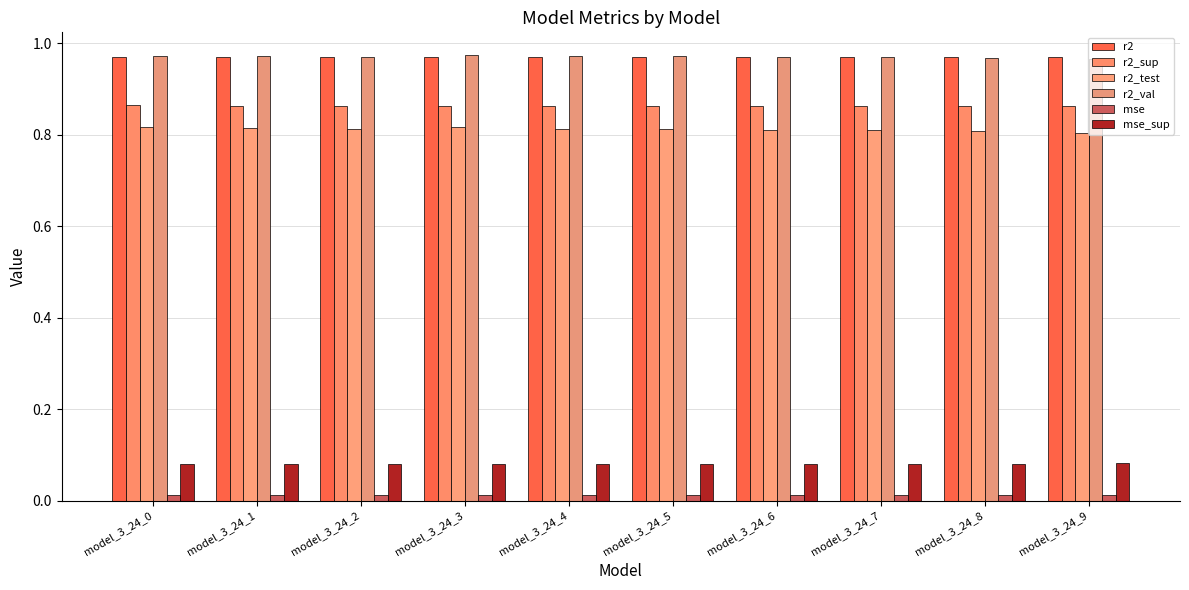

Reading left to right, extract all data points from this chart.

r2: model_3_24_0=1.0	model_3_24_1=1.0	model_3_24_2=1.0	model_3_24_3=1.0	model_3_24_4=1.0	model_3_24_5=1.0	model_3_24_6=1.0	model_3_24_7=1.0	model_3_24_8=1.0	model_3_24_9=1.0
r2_sup: model_3_24_0=0.9	model_3_24_1=0.9	model_3_24_2=0.9	model_3_24_3=0.9	model_3_24_4=0.9	model_3_24_5=0.9	model_3_24_6=0.9	model_3_24_7=0.9	model_3_24_8=0.9	model_3_24_9=0.9
r2_test: model_3_24_0=0.8	model_3_24_1=0.8	model_3_24_2=0.8	model_3_24_3=0.8	model_3_24_4=0.8	model_3_24_5=0.8	model_3_24_6=0.8	model_3_24_7=0.8	model_3_24_8=0.8	model_3_24_9=0.8
r2_val: model_3_24_0=1.0	model_3_24_1=1.0	model_3_24_2=1.0	model_3_24_3=1.0	model_3_24_4=1.0	model_3_24_5=1.0	model_3_24_6=1.0	model_3_24_7=1.0	model_3_24_8=1.0	model_3_24_9=1.0
mse: model_3_24_0=0.0	model_3_24_1=0.0	model_3_24_2=0.0	model_3_24_3=0.0	model_3_24_4=0.0	model_3_24_5=0.0	model_3_24_6=0.0	model_3_24_7=0.0	model_3_24_8=0.0	model_3_24_9=0.0
mse_sup: model_3_24_0=0.1	model_3_24_1=0.1	model_3_24_2=0.1	model_3_24_3=0.1	model_3_24_4=0.1	model_3_24_5=0.1	model_3_24_6=0.1	model_3_24_7=0.1	model_3_24_8=0.1	model_3_24_9=0.1